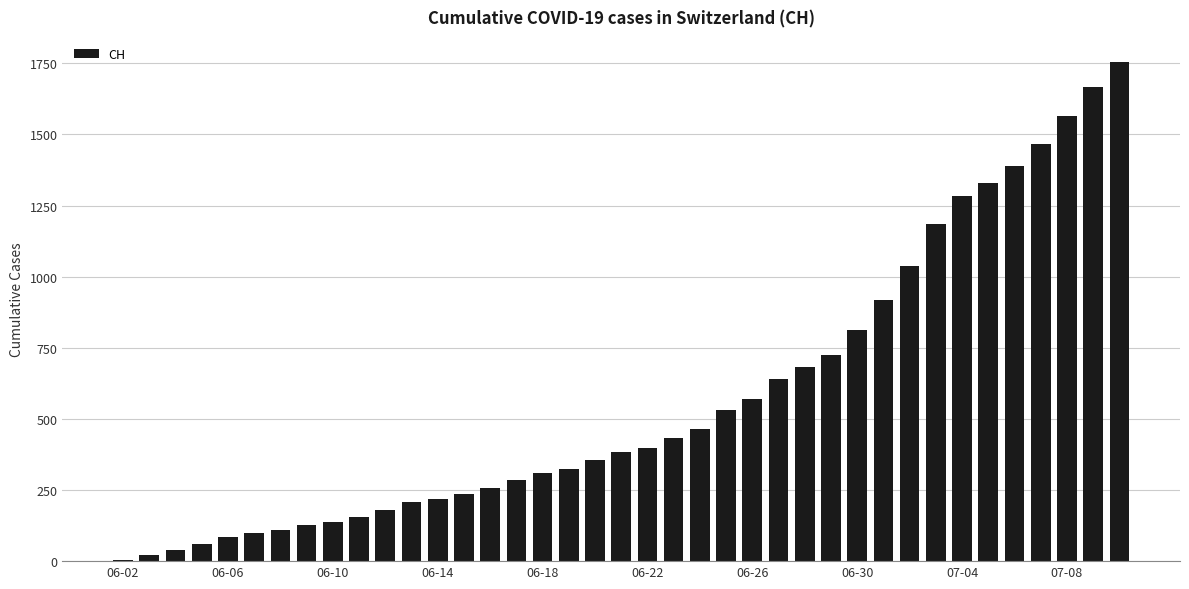

Reading left to right, list all the values displayed in this chart.

3	20	38	62	85	99	108	126	137	155	179	207	218	235	257	285	310	325	354	383	398	432	464	530	570	642	682	723	812	918	1038	1185	1282	1331	1388	1468	1566	1667	1755